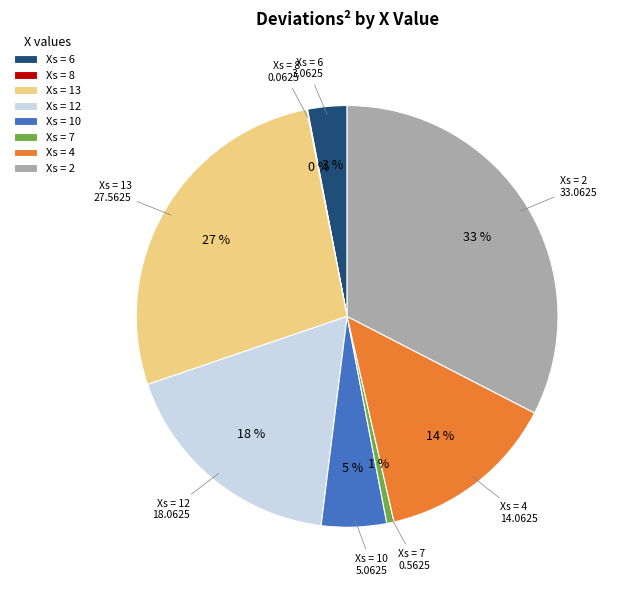

Does any single category account for the majority?

No